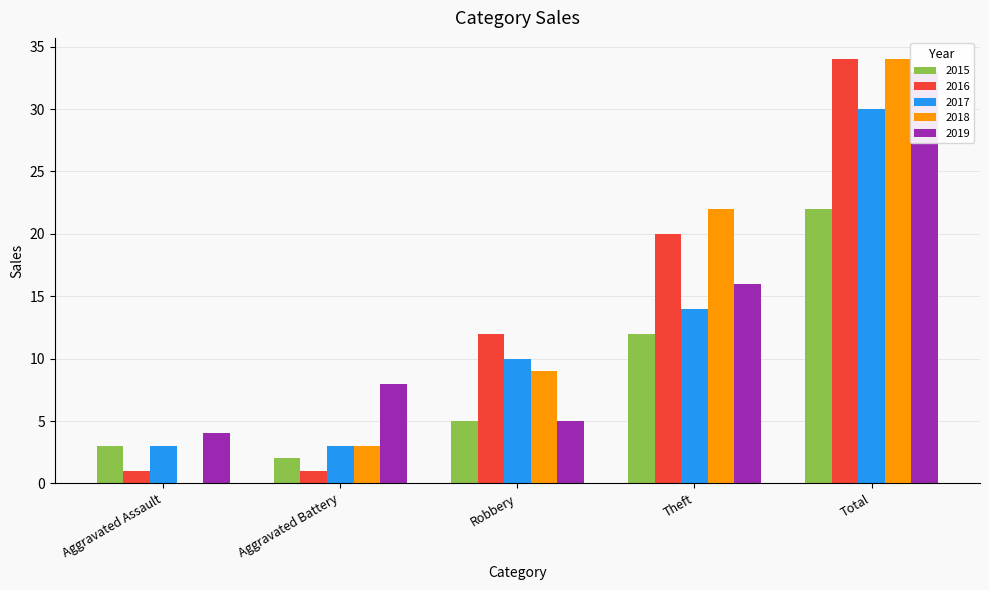

Reading left to right, transcribe all the data shown in this chart.

2015: 3	2	5	12	22
2016: 1	1	12	20	34
2017: 3	3	10	14	30
2018: 0	3	9	22	34
2019: 4	8	5	16	33